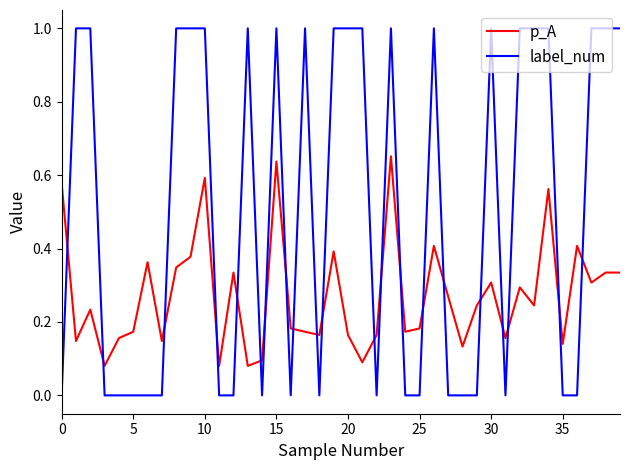

Which series ends up on top after the final intersection of label_num and p_A?

label_num